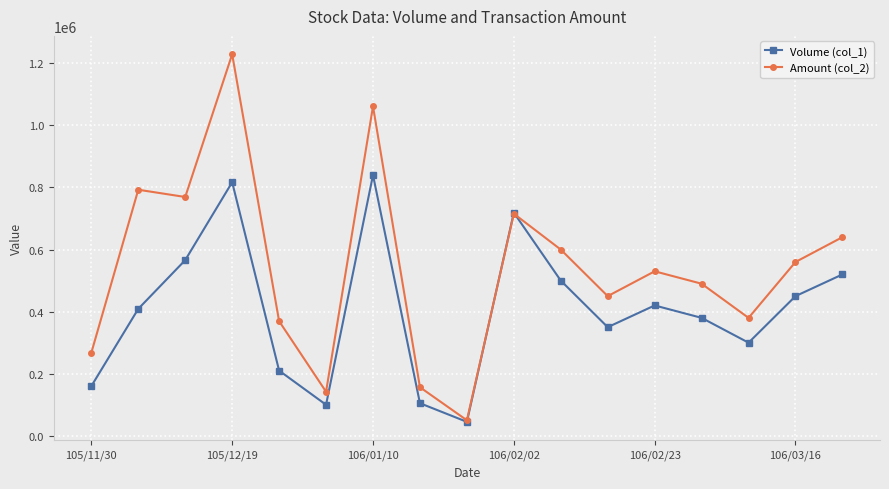

What is the lowest value of the Amount (col_2) series?

50030